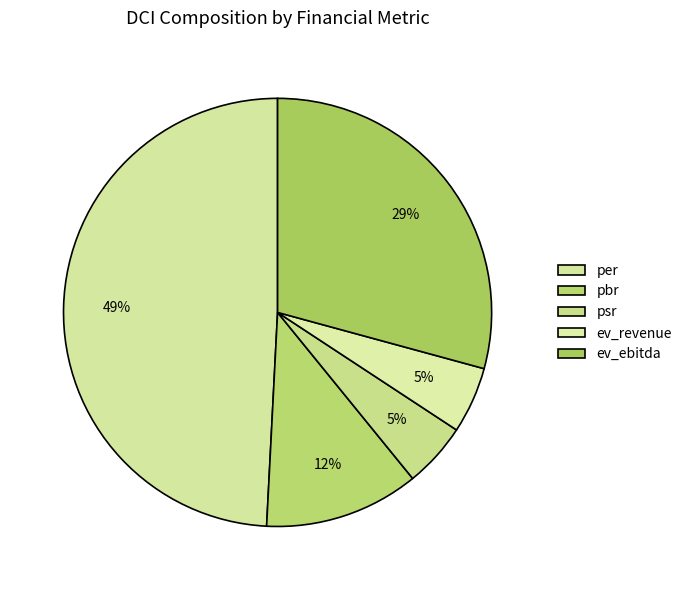

To the nearest percent, what is the combined percentage of pbr and psr?

17%